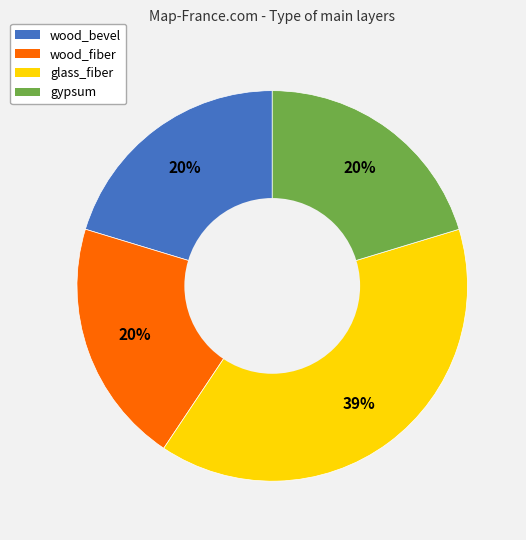

Does glass_fiber account for over 50% of the chart?

No